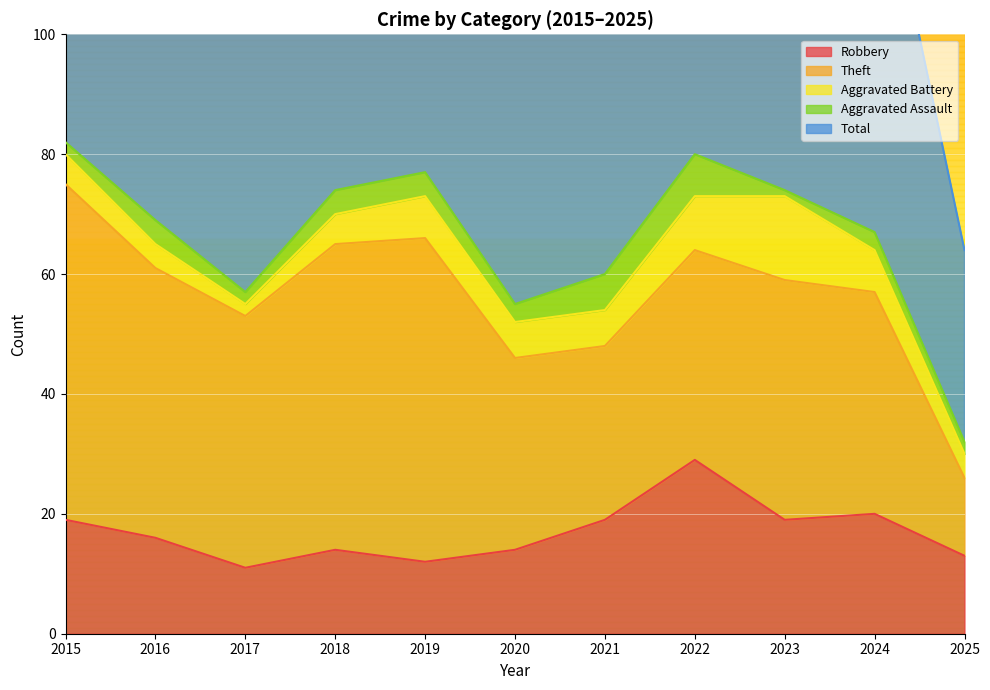

What is the minimum value for Theft?

13